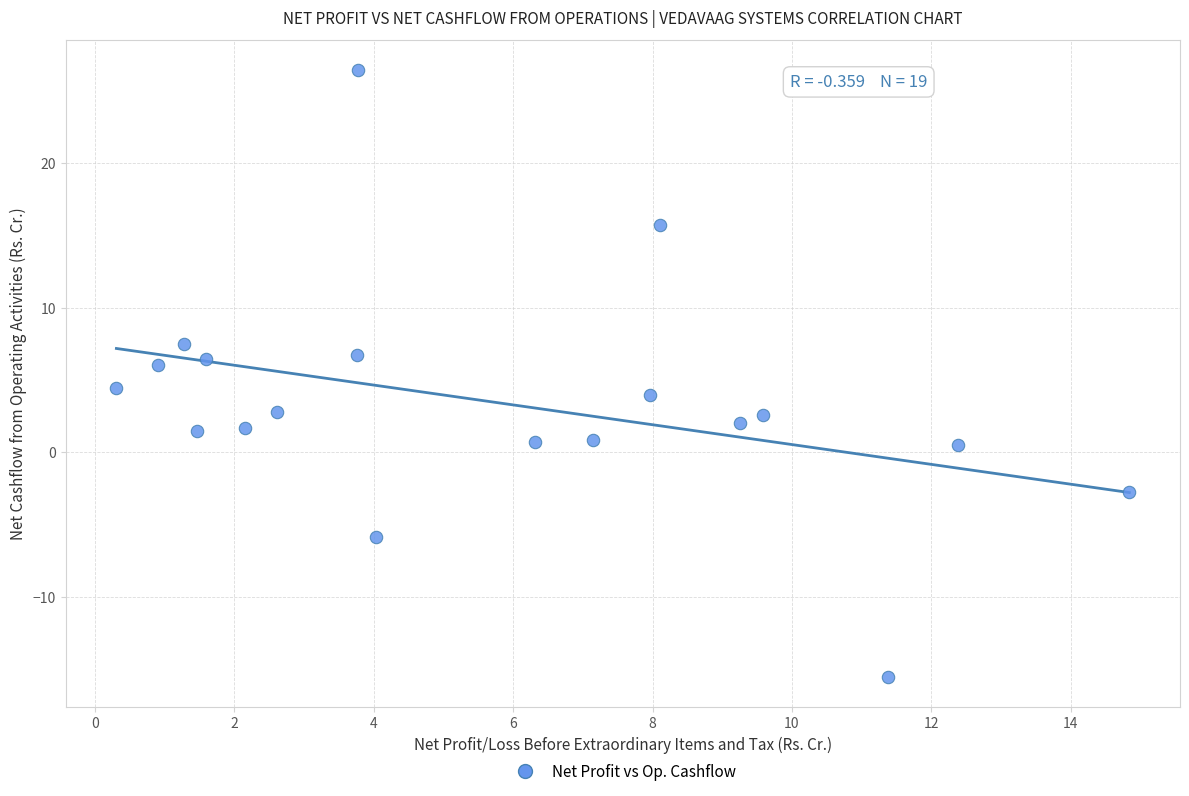

What Y value in the scatter plot is closest to 5?

4.4